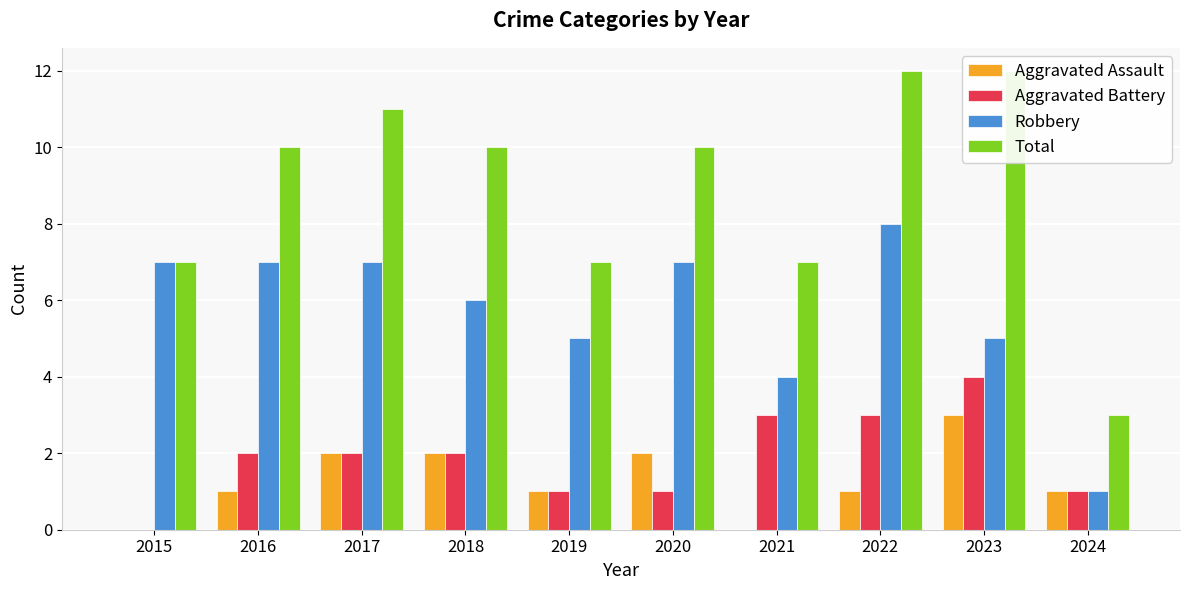

Rank the series at 2020 from lowest to highest value.

Aggravated Battery, Aggravated Assault, Robbery, Total